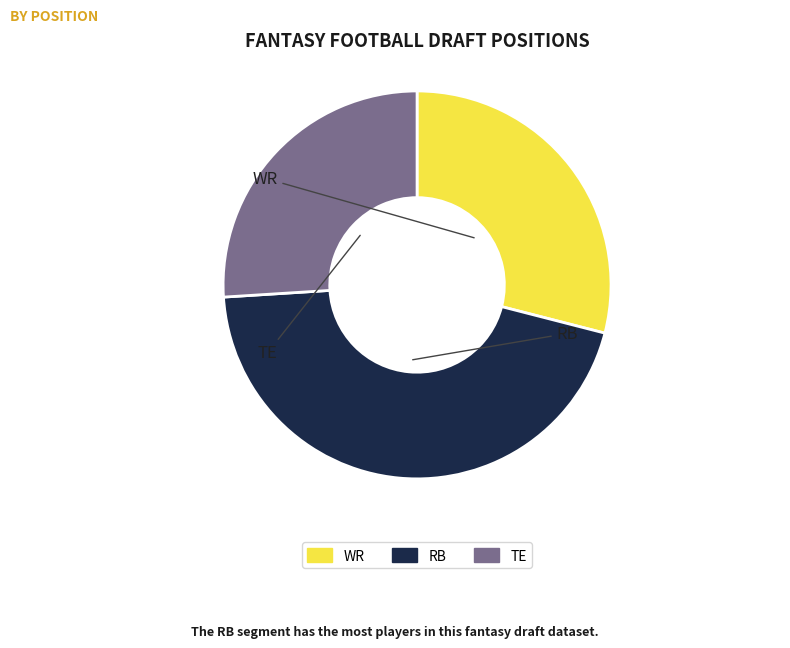

Rank the categories by value from highest to lowest.

RB, WR, TE